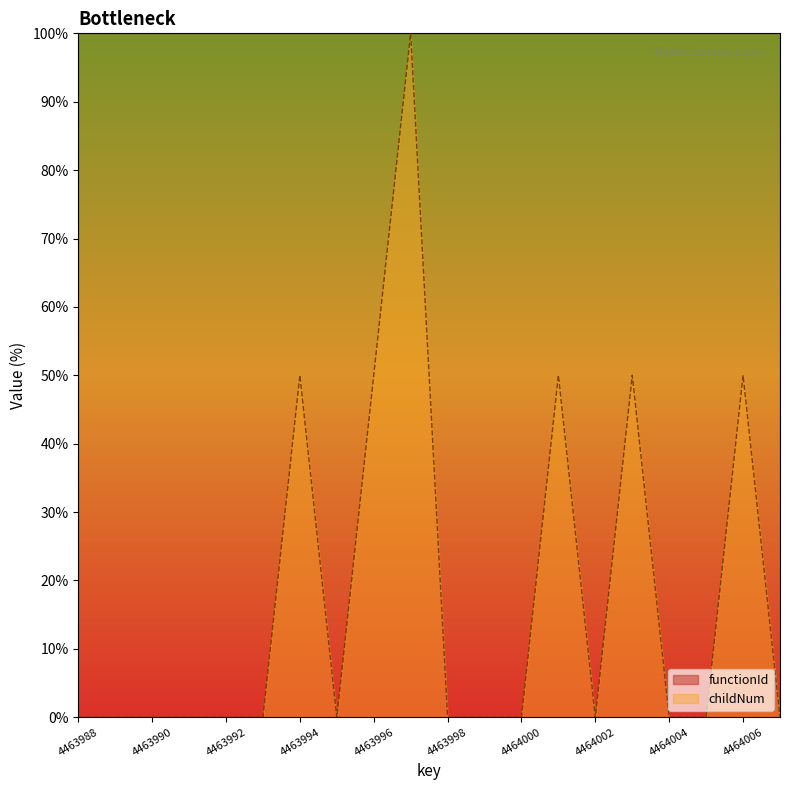

Reading left to right, transcribe all the data shown in this chart.

0	0	0	0	0	0	50	0	50	100	0	0	0	50	0	50	0	0	50	0